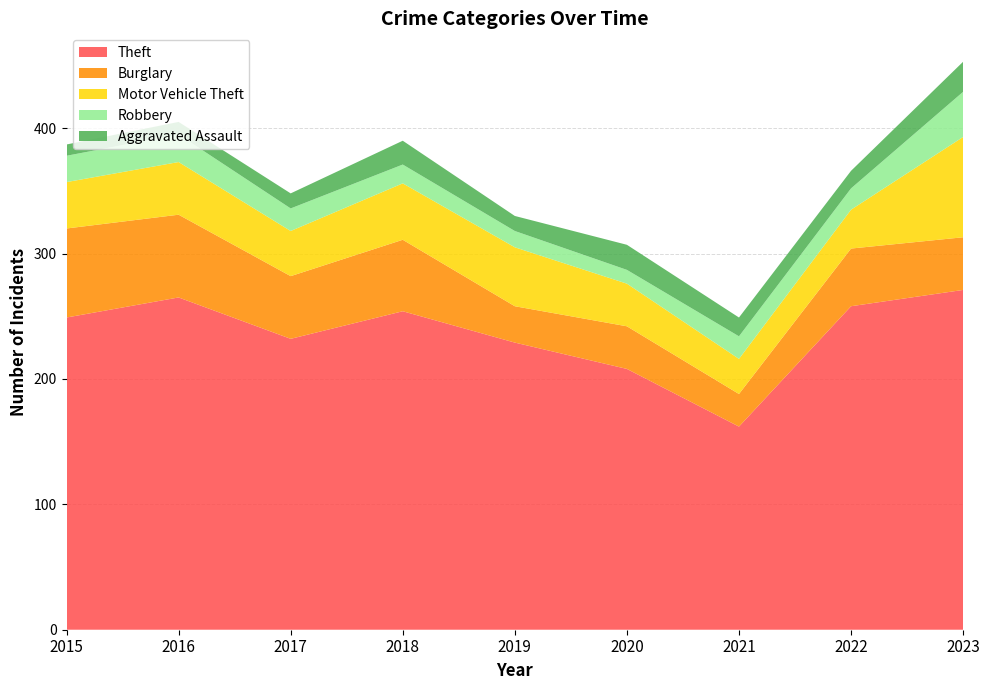

Reading left to right, what are all the values shown in this chart?

Theft: 249	265	232	254	229	208	162	258	271
Burglary: 71	66	50	57	29	34	26	46	42
Motor Vehicle Theft: 37	42	36	45	47	34	28	31	80
Robbery: 21	22	18	15	13	11	18	17	36
Aggravated Assault: 9	10	12	19	12	20	15	14	24